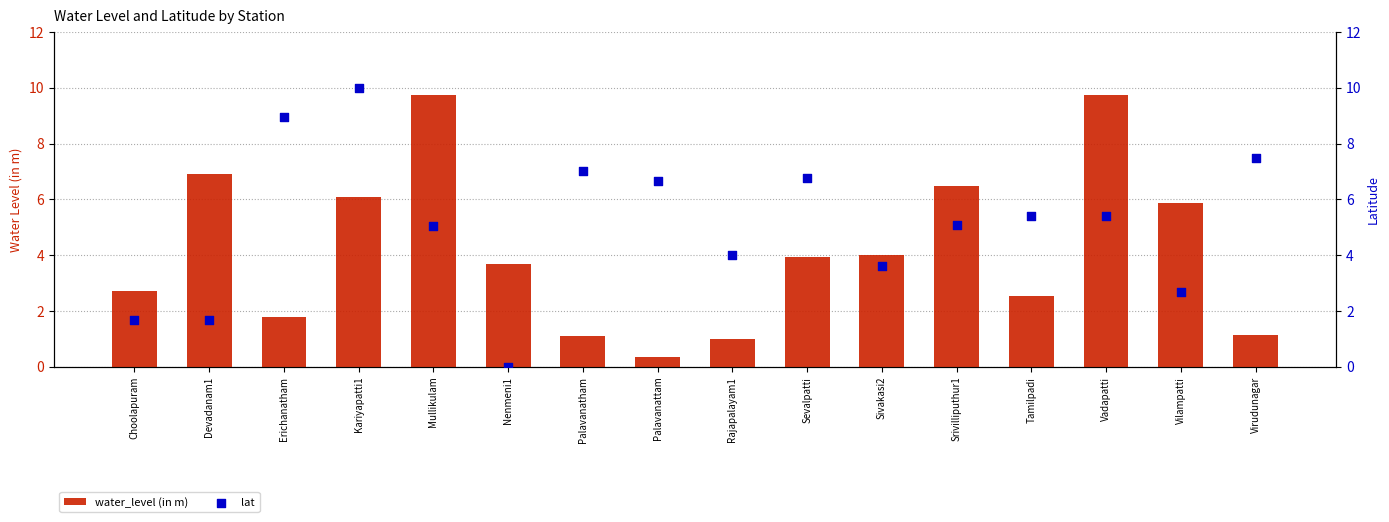

Which series has the widest spread of Y values?

lat